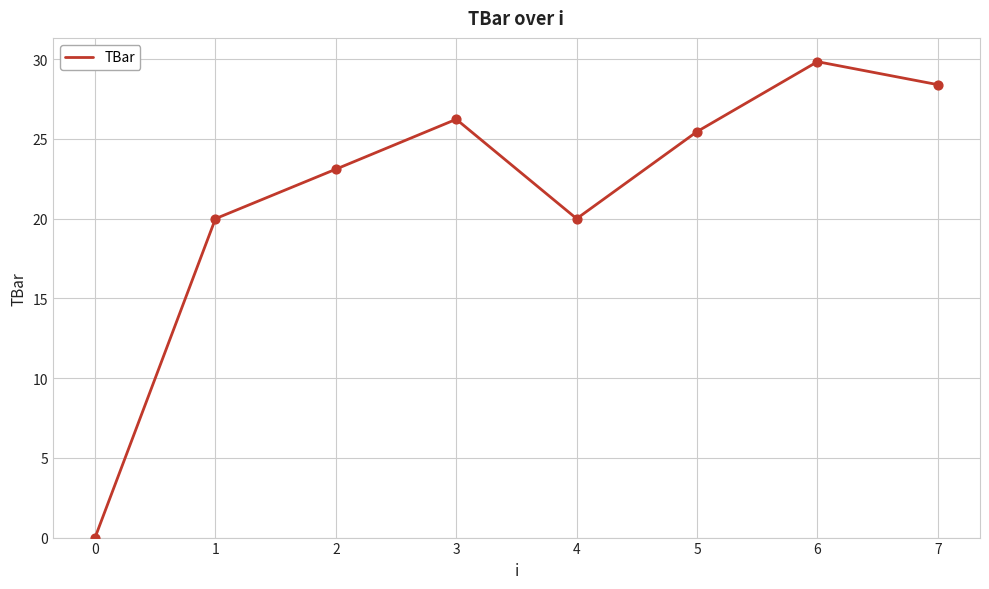

What is the change in value from 4 to 7?

+8.4